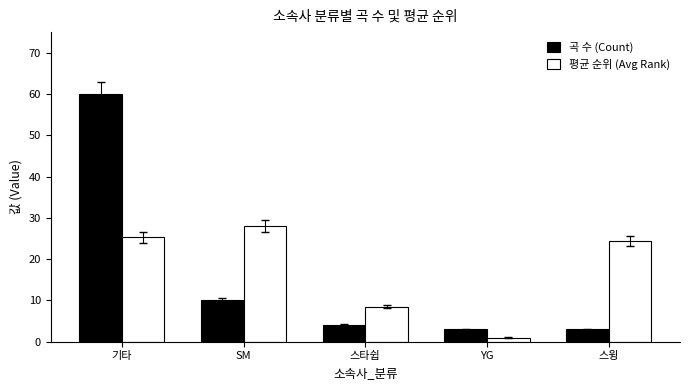

What is the value of the 평균 순위 (Avg Rank) bar at the 4th from the left?

1.0